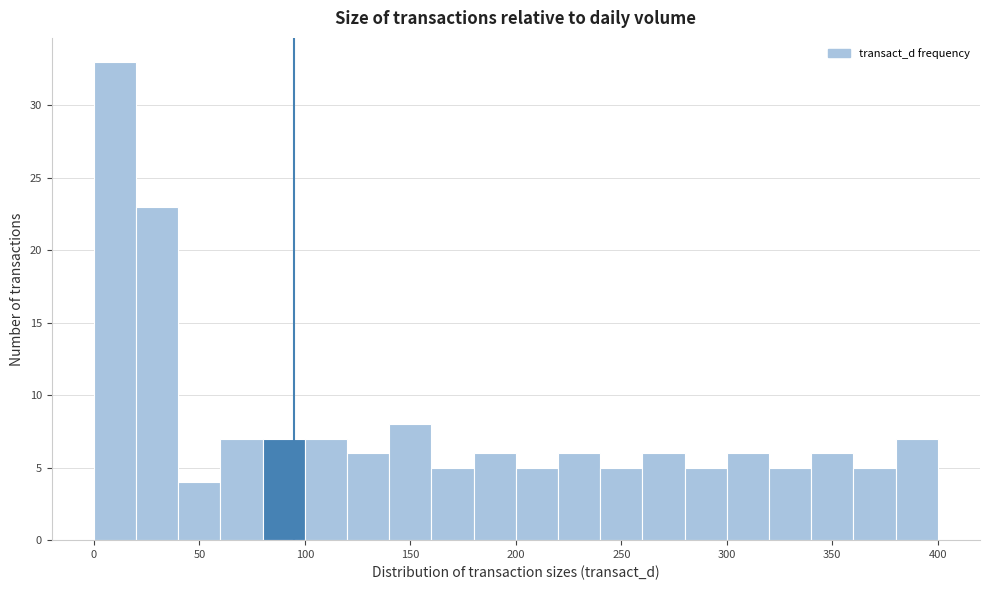

How tall is the bar that spans 0 to 20 on the x-axis? The values are not printed on the chart, so give them approximately, as read against the axis.

33